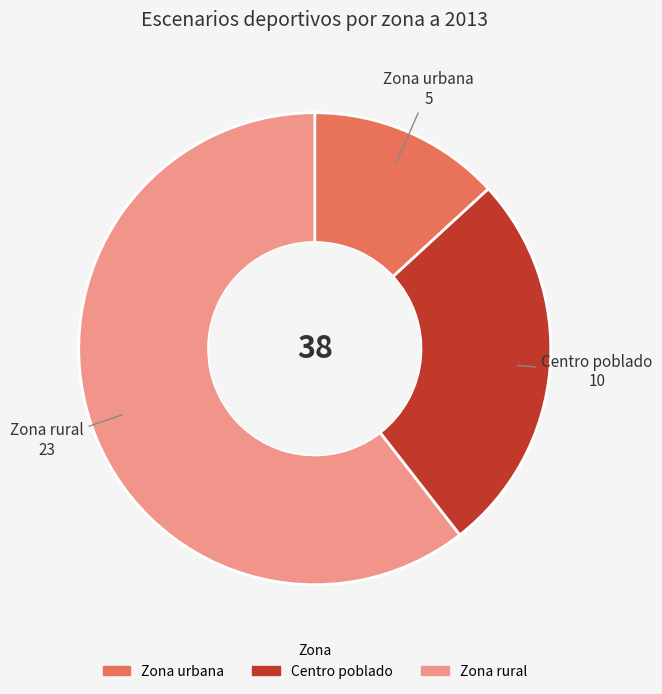

Which slice is the smallest?

Zona urbana